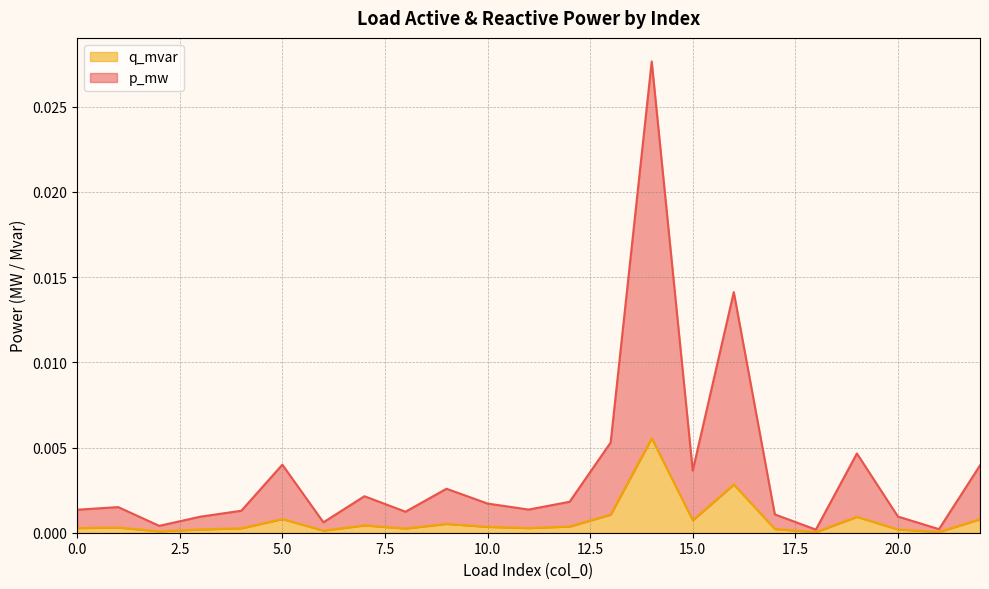

Does the chart have visible grid lines?

Yes